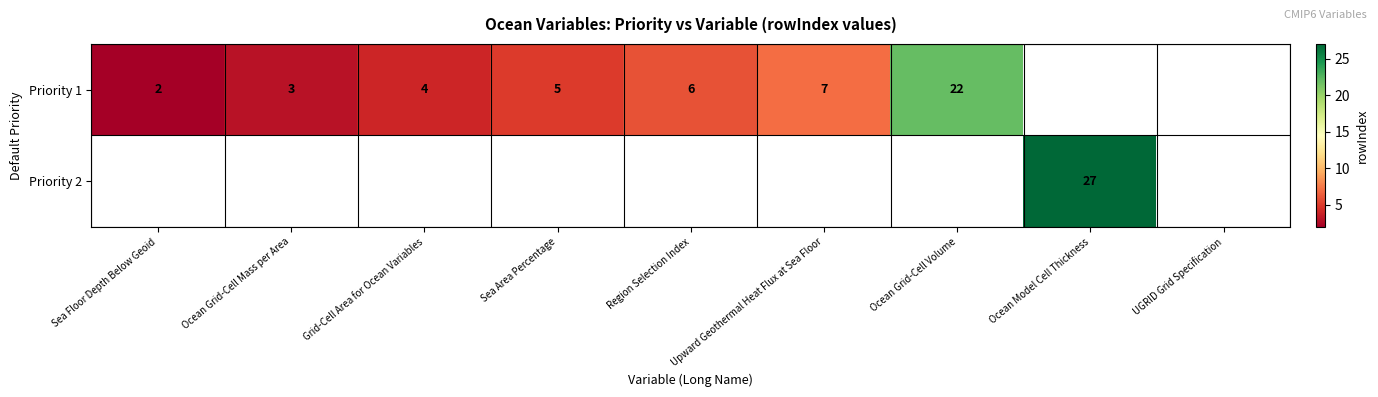

Which has a higher value, Upward Geothermal Heat Flux at Sea Floor or Region Selection Index?

Upward Geothermal Heat Flux at Sea Floor